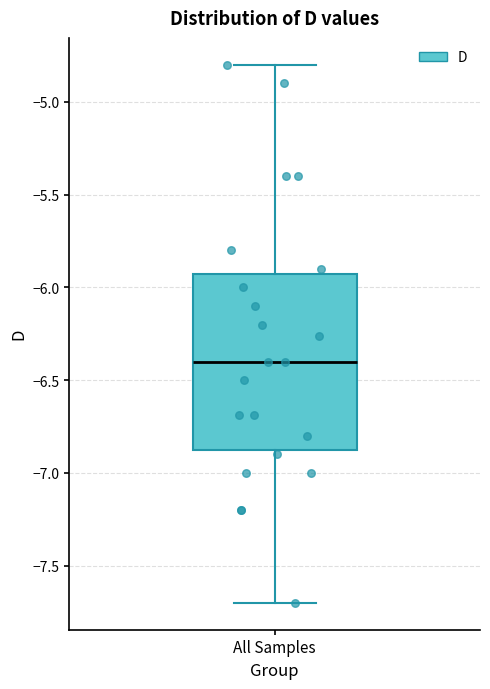

Where does the median line of the box for All Samples sit on the y-axis? The values are not printed on the chart, so give them approximately, as read against the axis.

-6.40